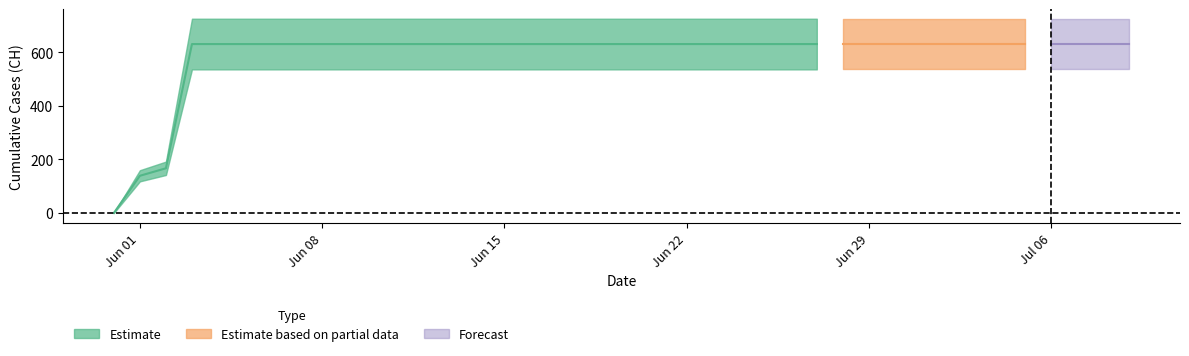

What is the change in value from 2020-05-31 to 2020-06-12?

+631